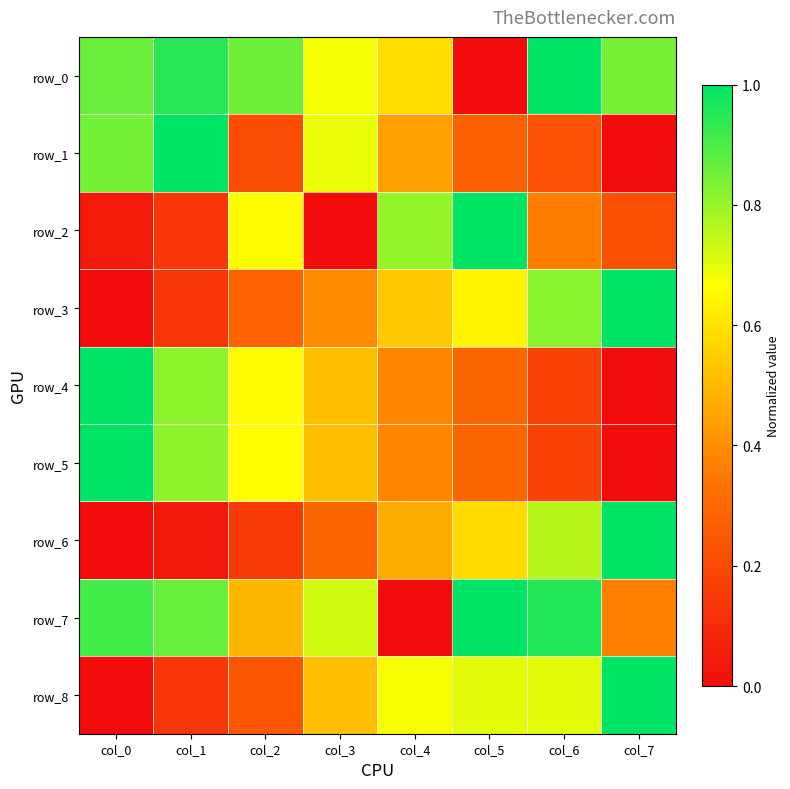

True or false: row_2 has a value of 0.7 at col_2.

True